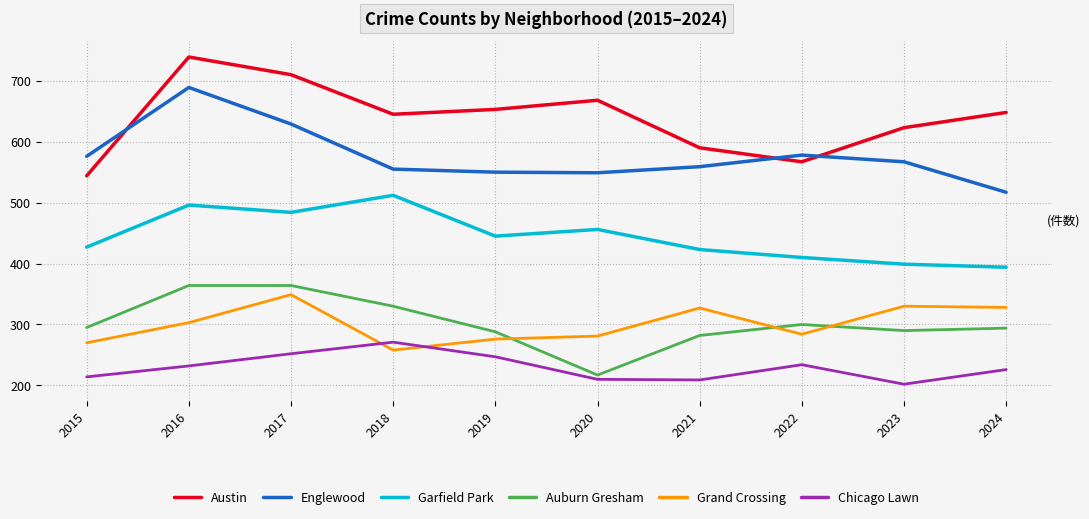

What is the difference between the maximum and minimum values in the Garfield Park series?

118